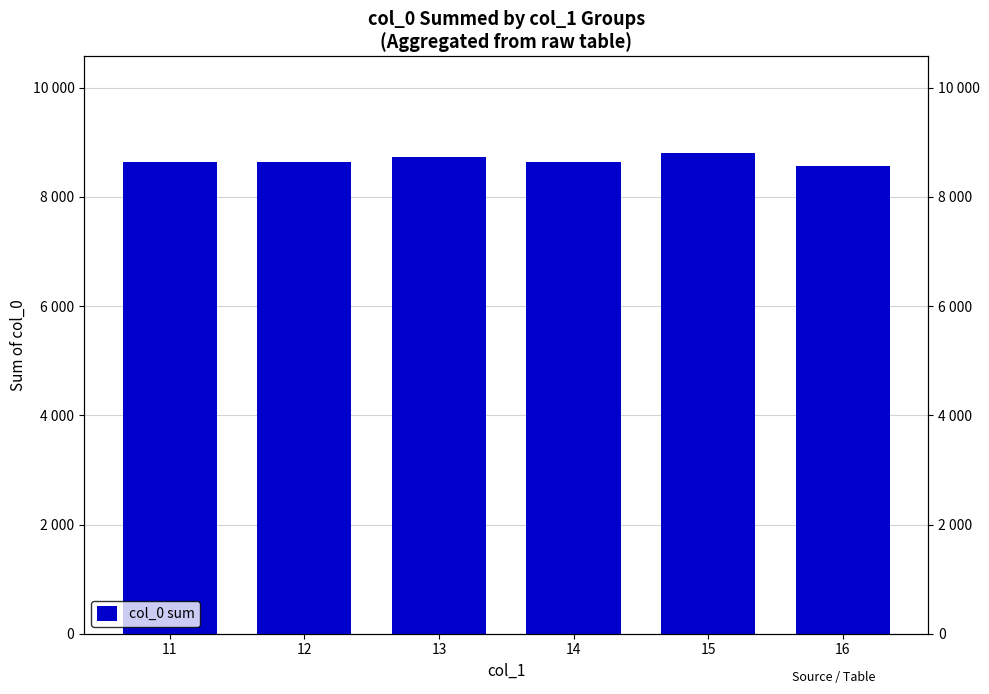

How many values are below 8649?

1